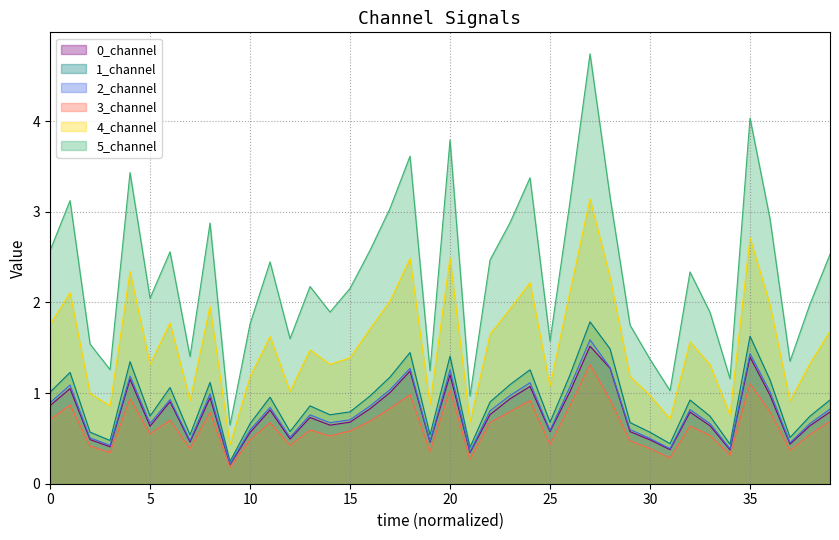

Which label corresponds to the largest value in the chart?

27